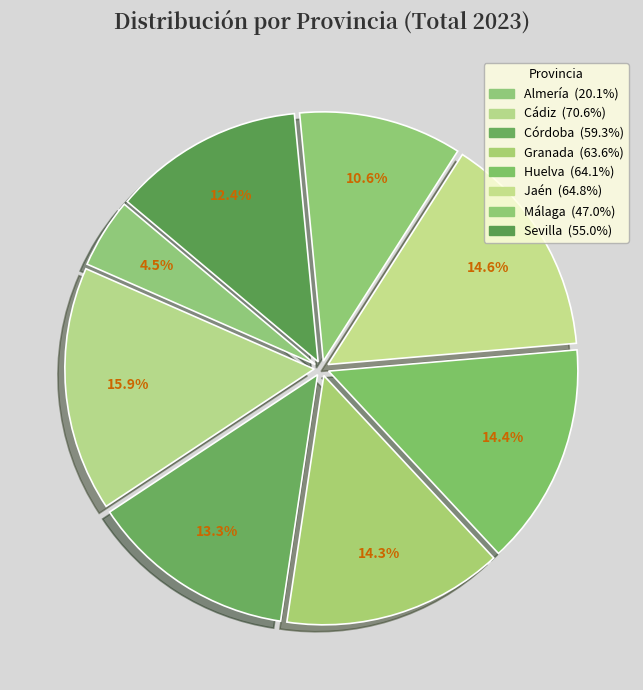

To the nearest percent, what is the difference between the Huelva and Cádiz slice percentages?

1%